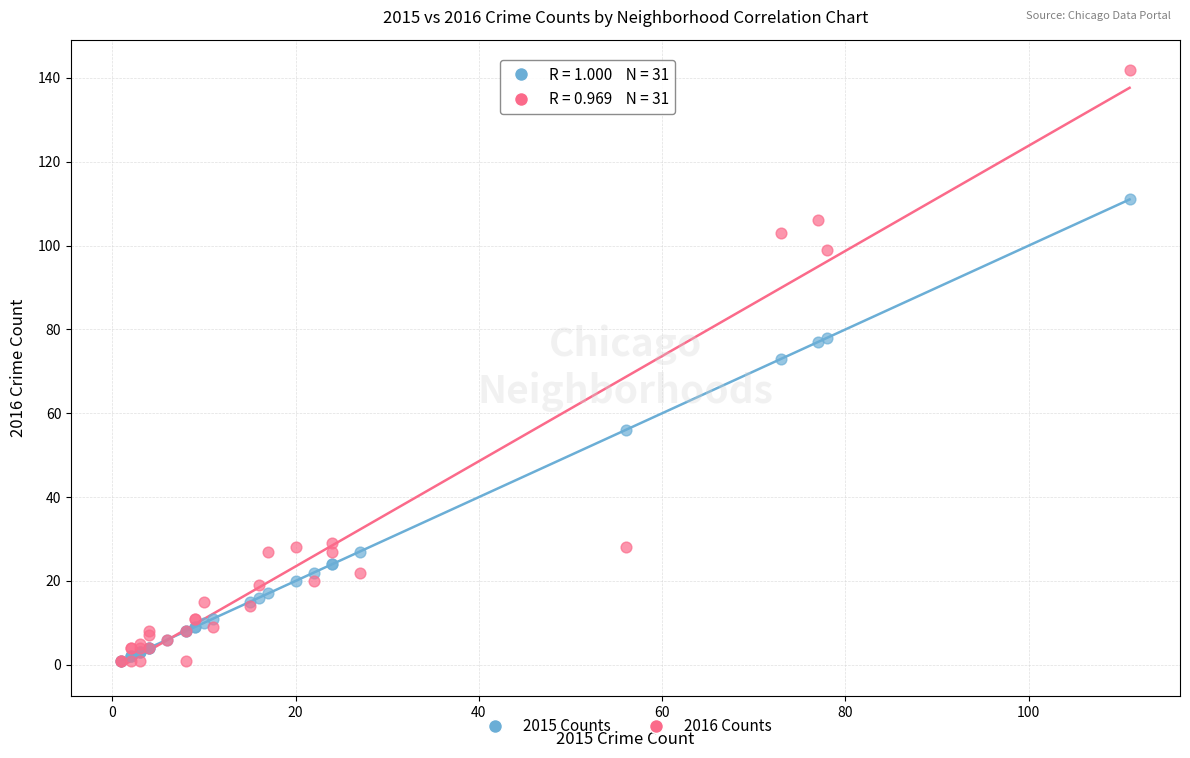

Across all series, what Y value is closest to 71?

73